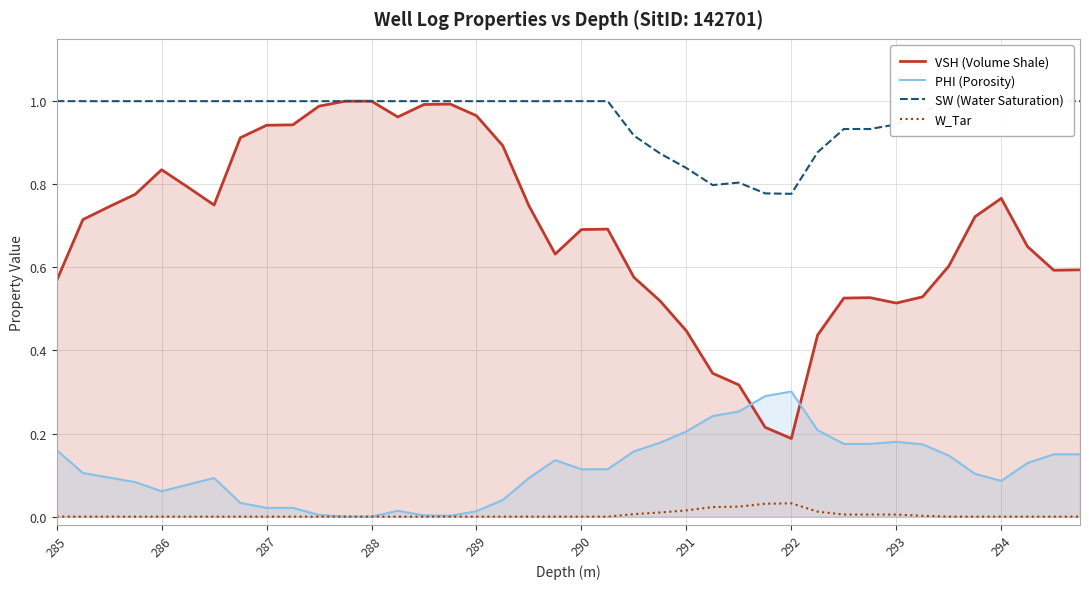

True or false: VSH (Volume Shale) and W_Tar intersect in this chart.

False